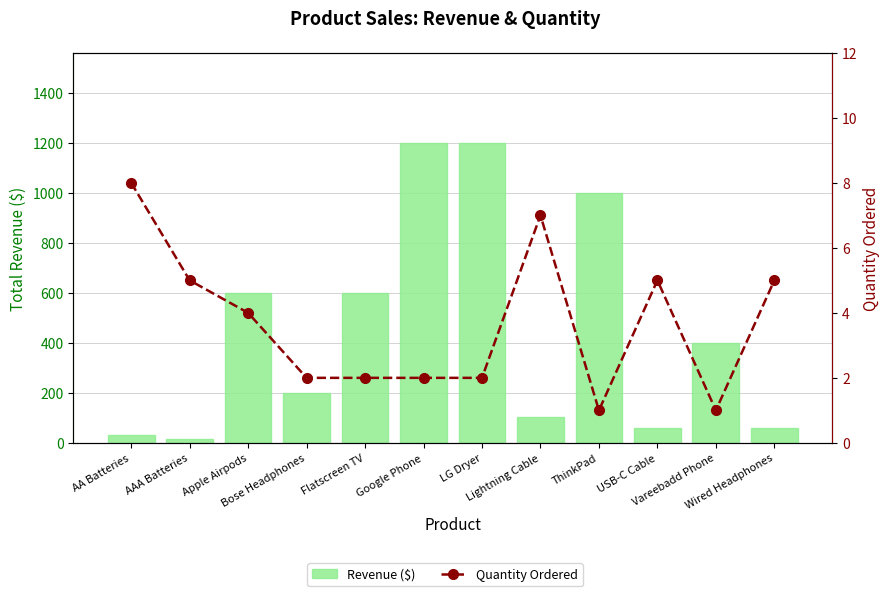

What are all the series names shown in the legend?

Revenue ($), Quantity Ordered